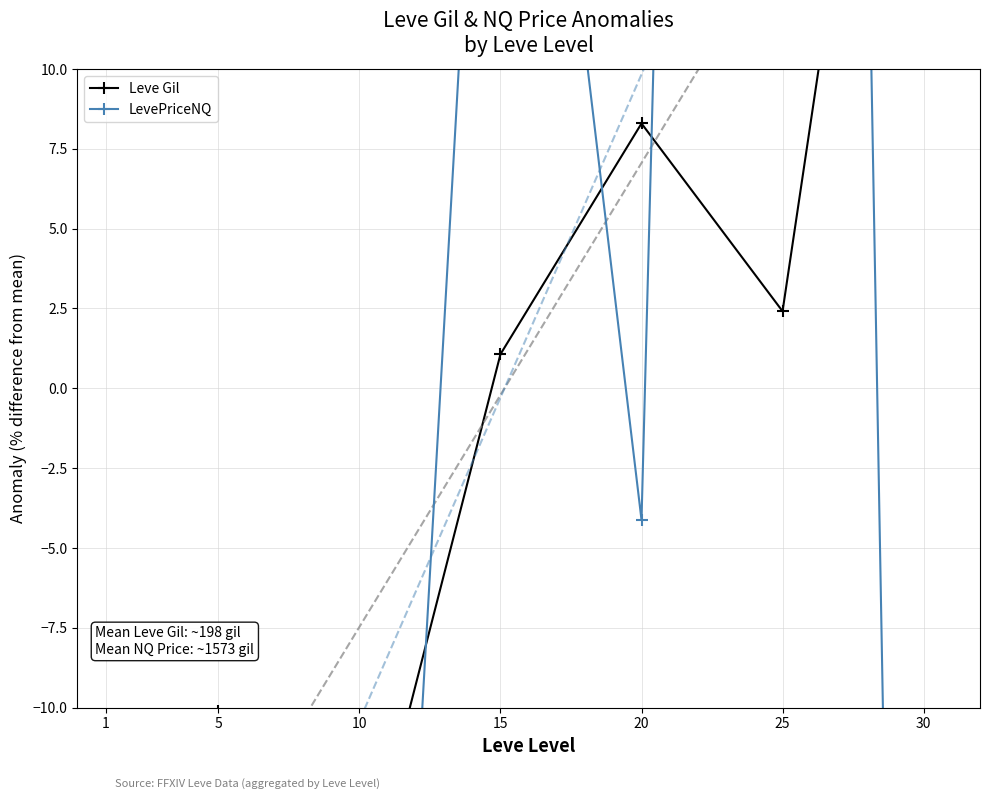

Where is LevePriceNQ nearest to the value 41?

15